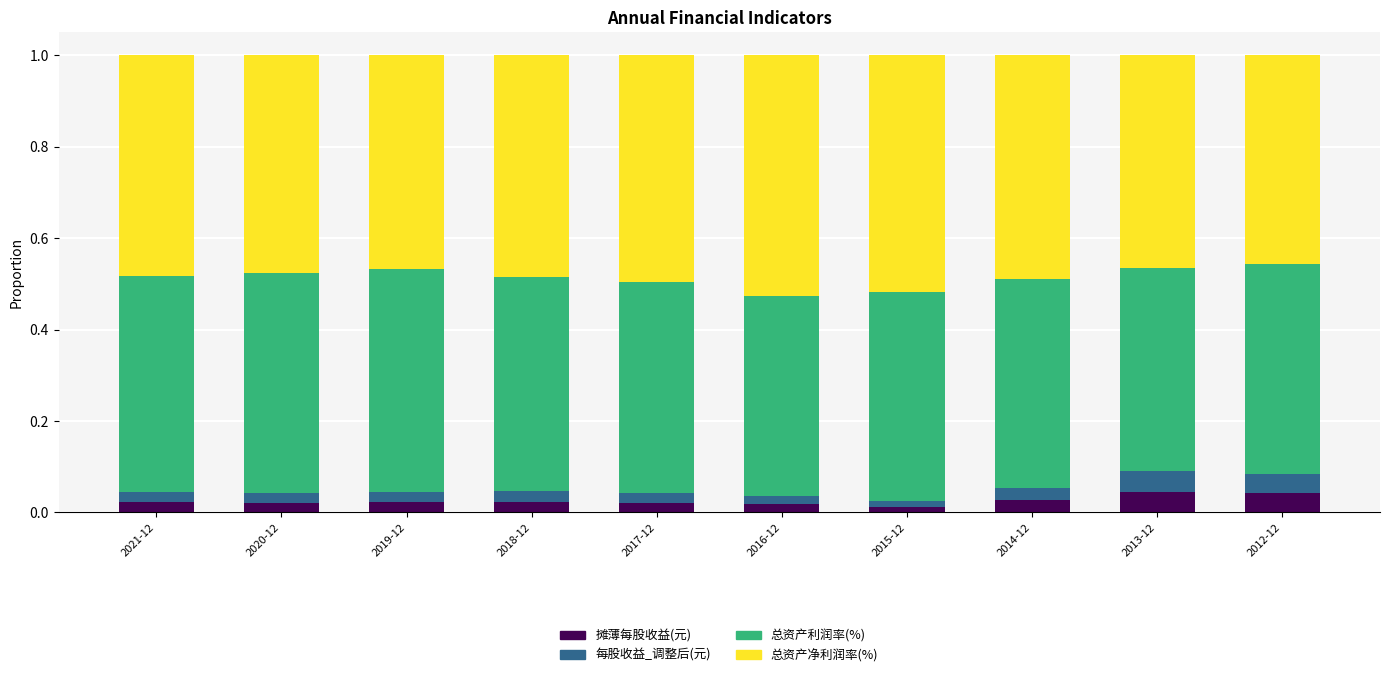

What is the total value across all series at 2019-12?

1.0